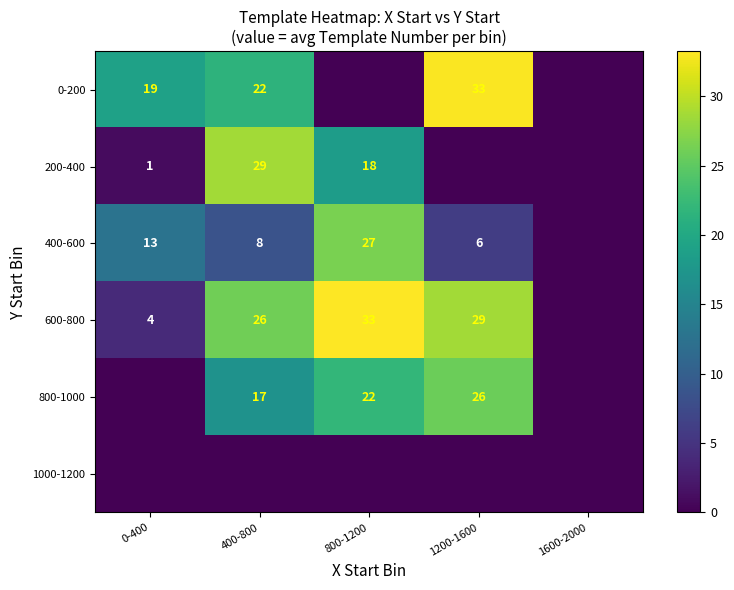

Is it true that 800-1000 equals 17 at 400-800?

True